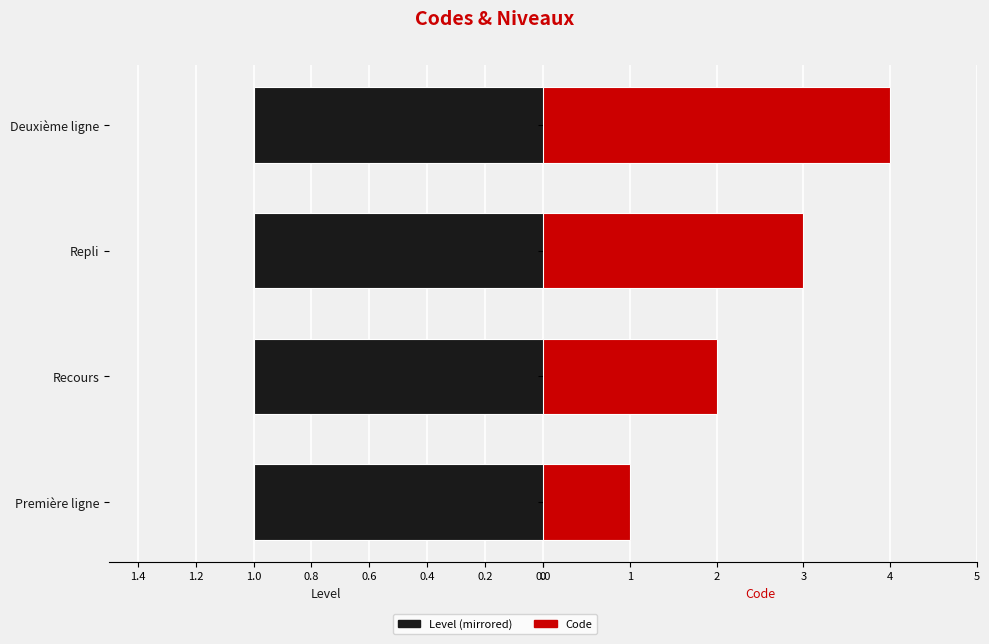

List the series in order of their overall mean, lowest first.

Level (left), Code (right)